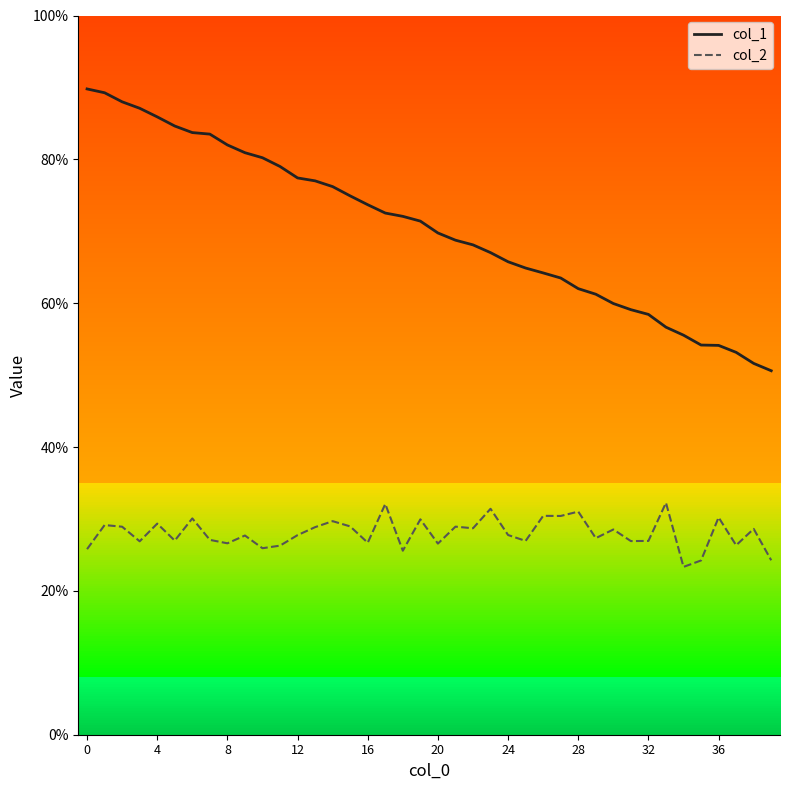

True or false: col_1 and col_2 cross at least once.

False